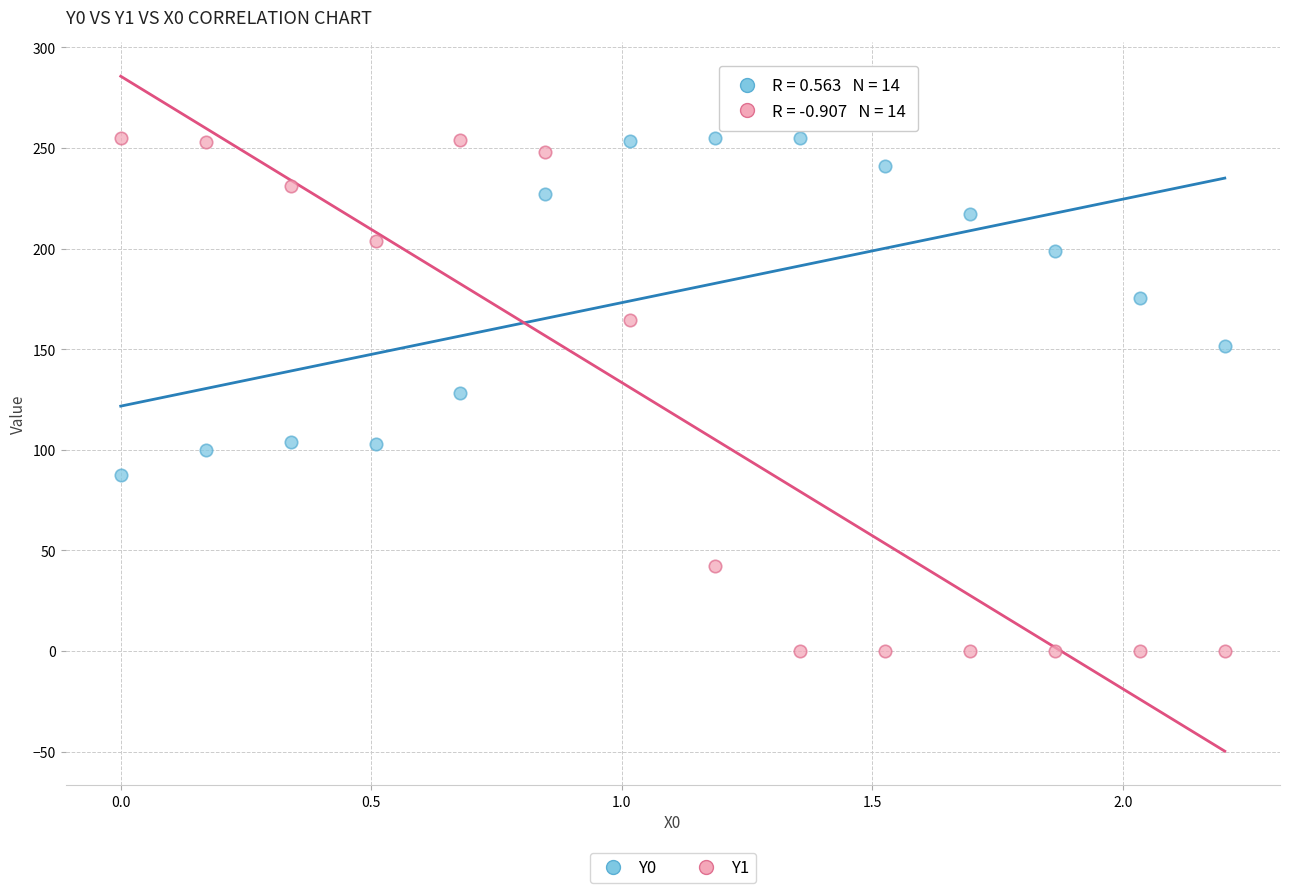

Which series reaches the minimum Y coordinate?

Y1